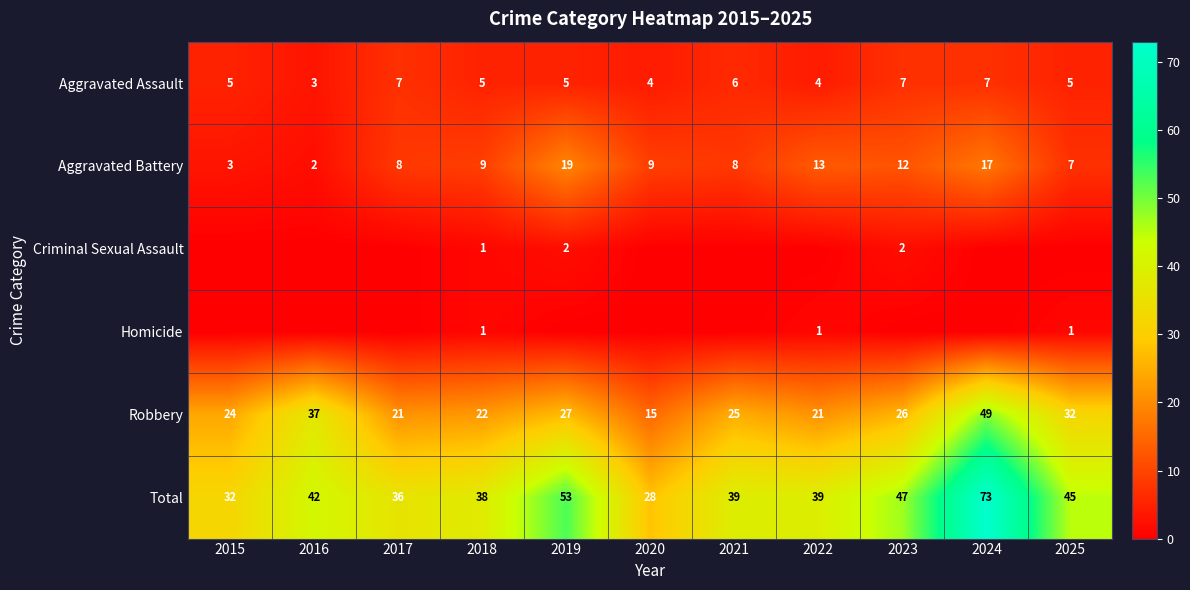

What is the maximum value for Robbery?

49